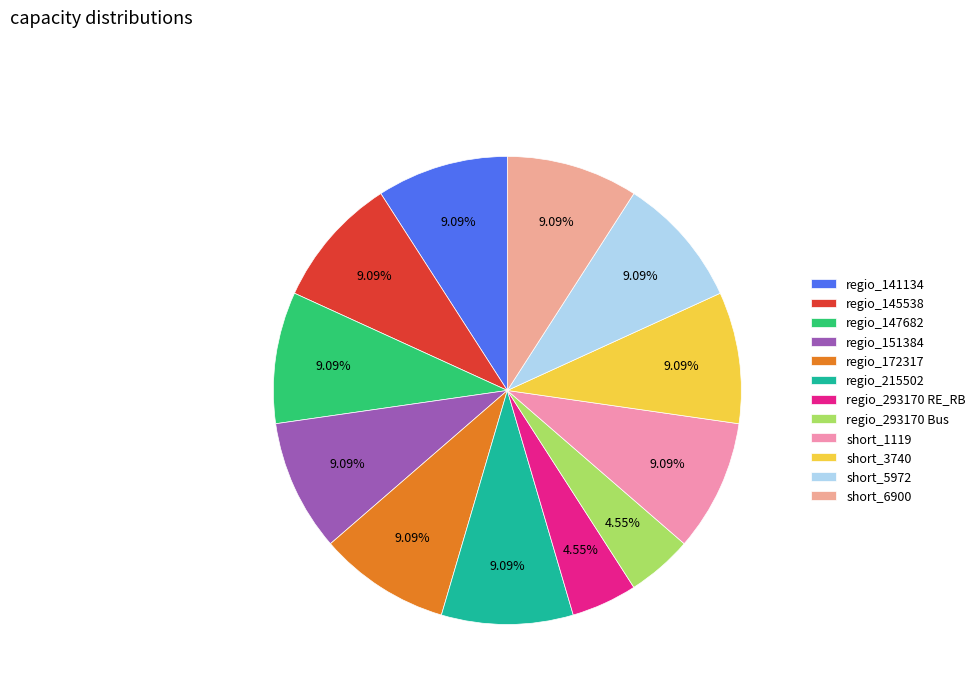

Does regio_293170 Bus represent more than half of the total?

No